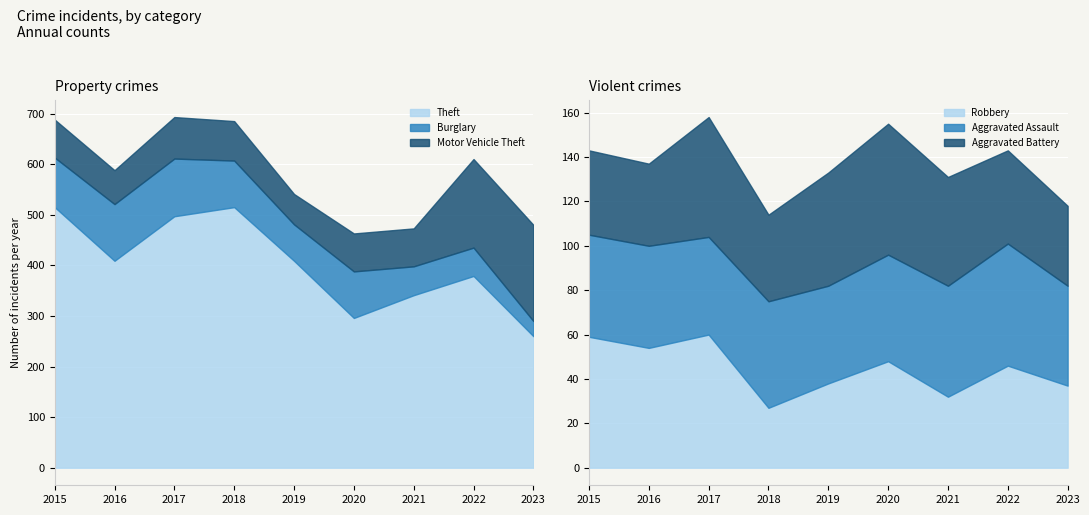

Which label corresponds to the smallest value in the chart?

2018